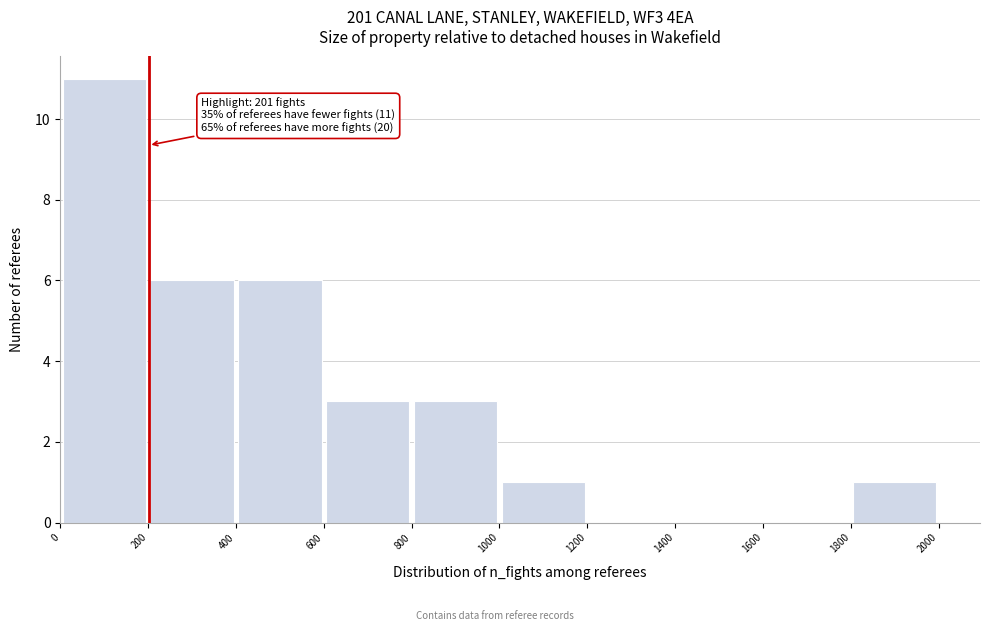

Which range on the x-axis has the tallest bar?

0 to 200